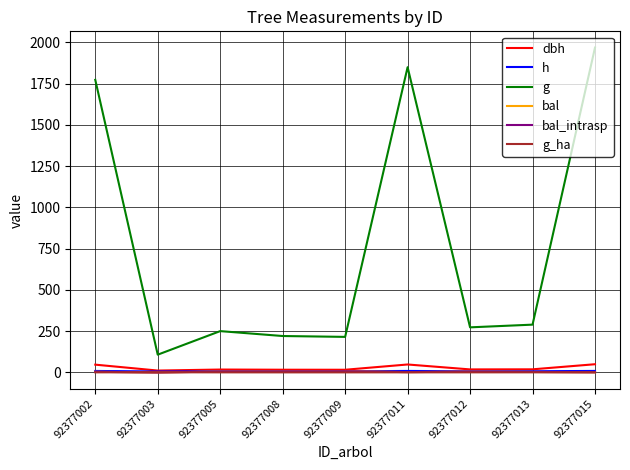

Is it true that bal equals 1.9 at 92377013?

False